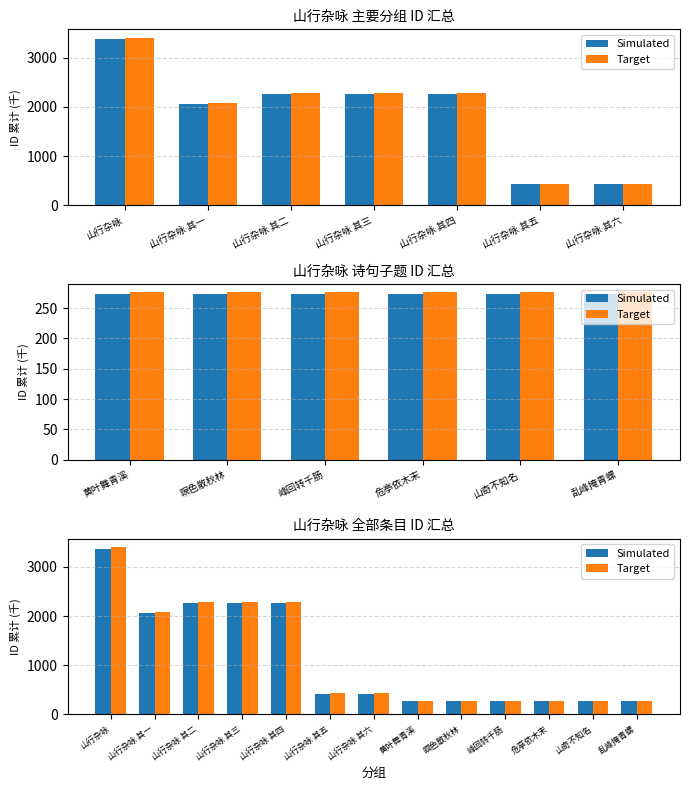

The value of Simulated at 危亭依木末 is 273.1. True or false?

True